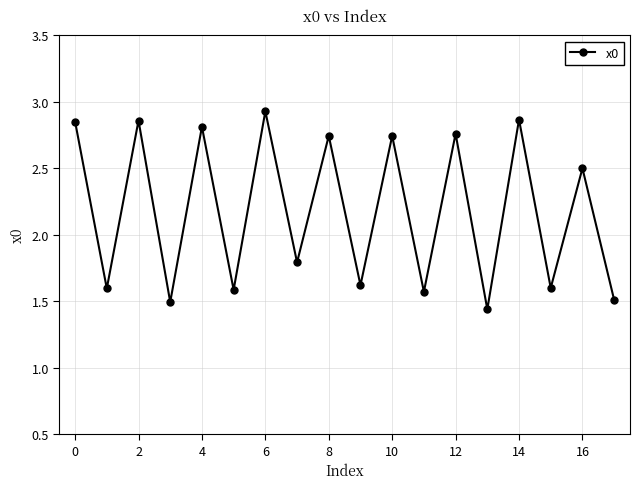

What is the value of the 8th point from the left?

1.8